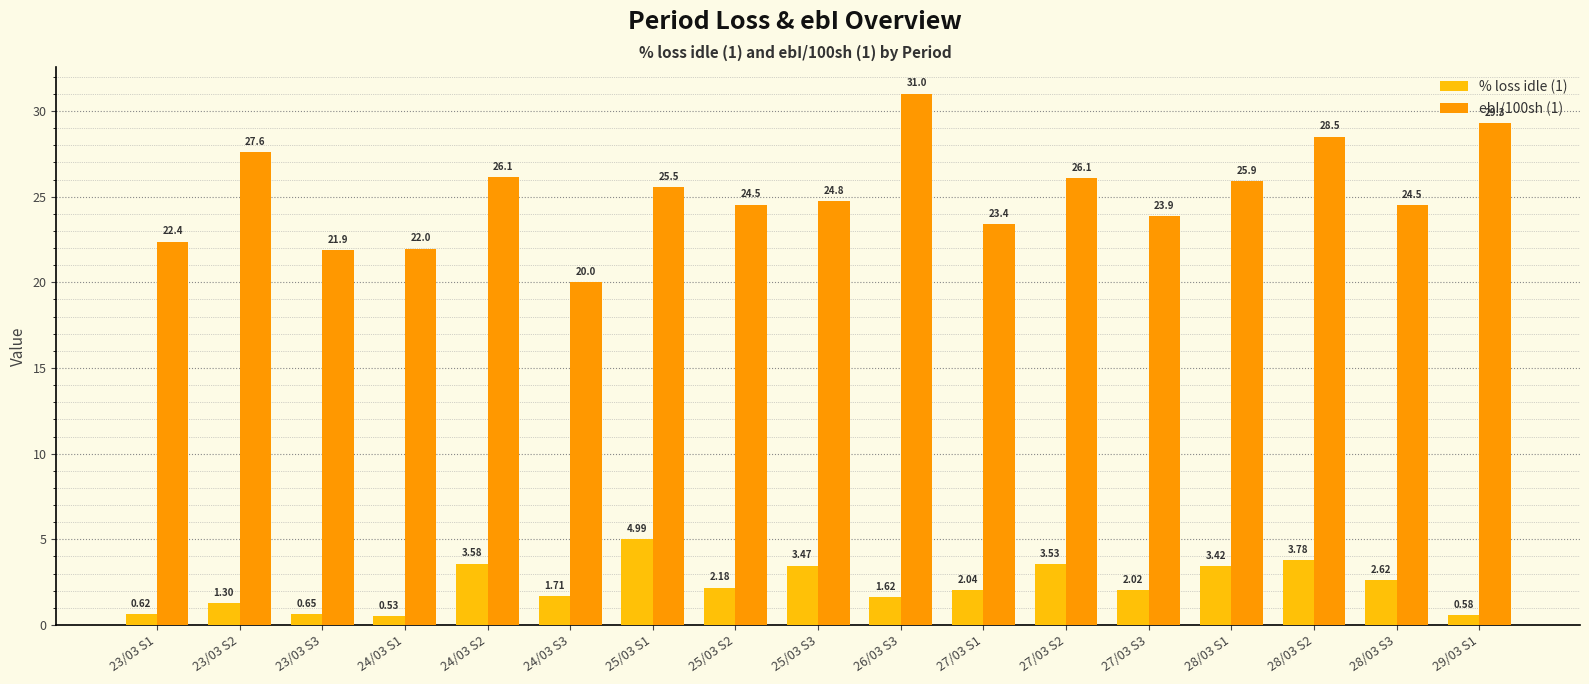

Which series has the largest total across all categories?

ebI/100sh (1)